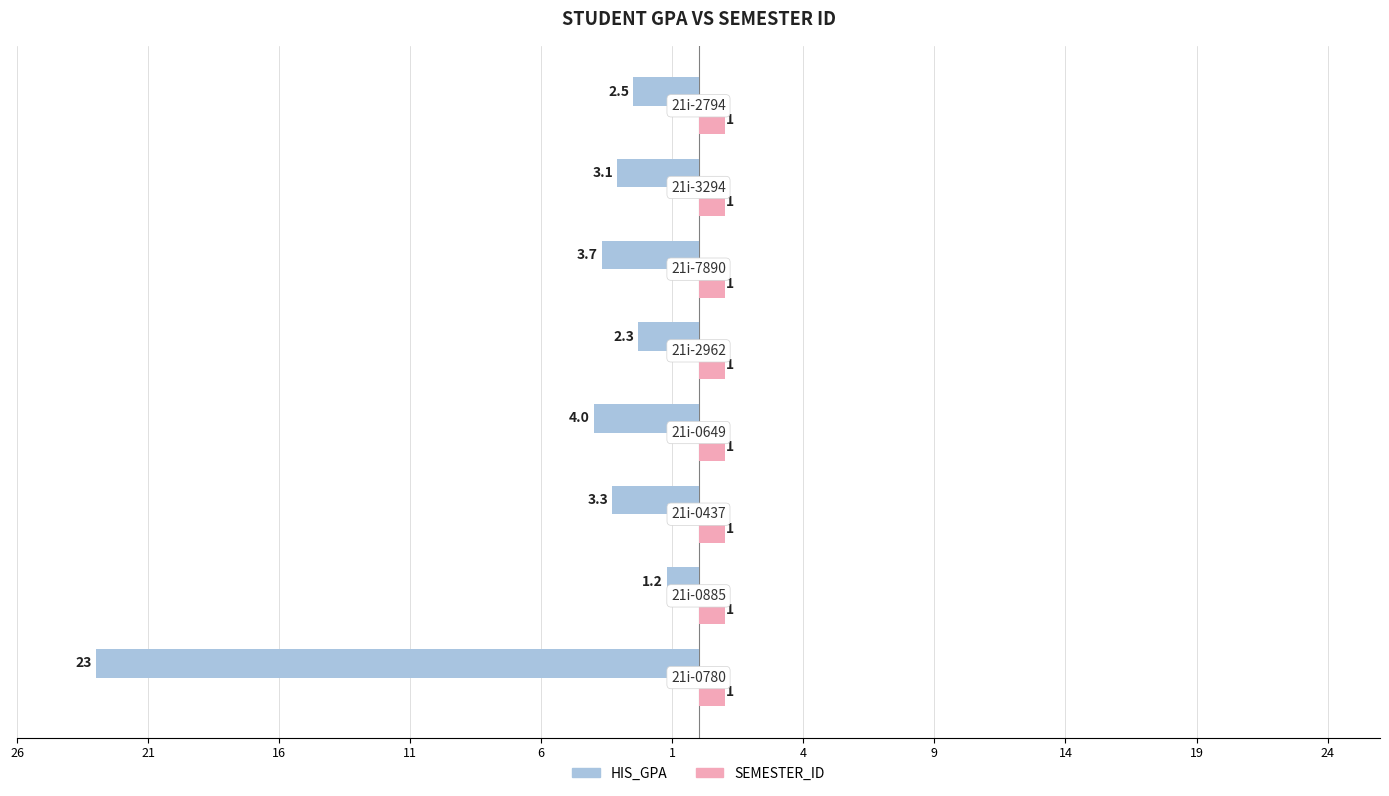

At how many categories does at least one series exceed 0?

8